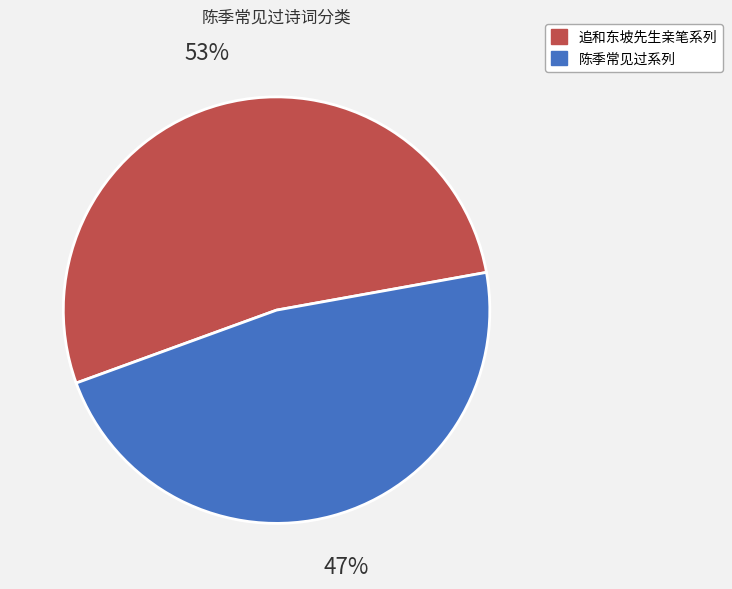

To the nearest percent, what is the average slice percentage?

50%